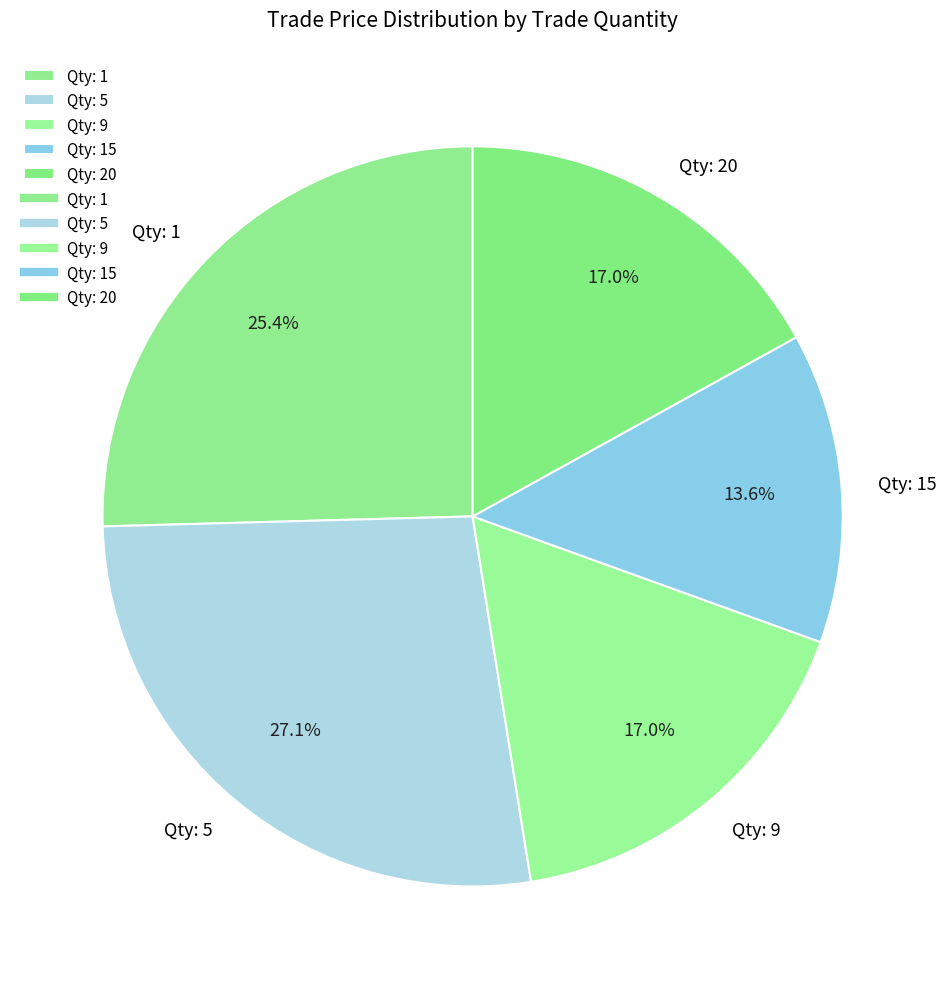

Is there any slice that represents more than half of the pie?

No